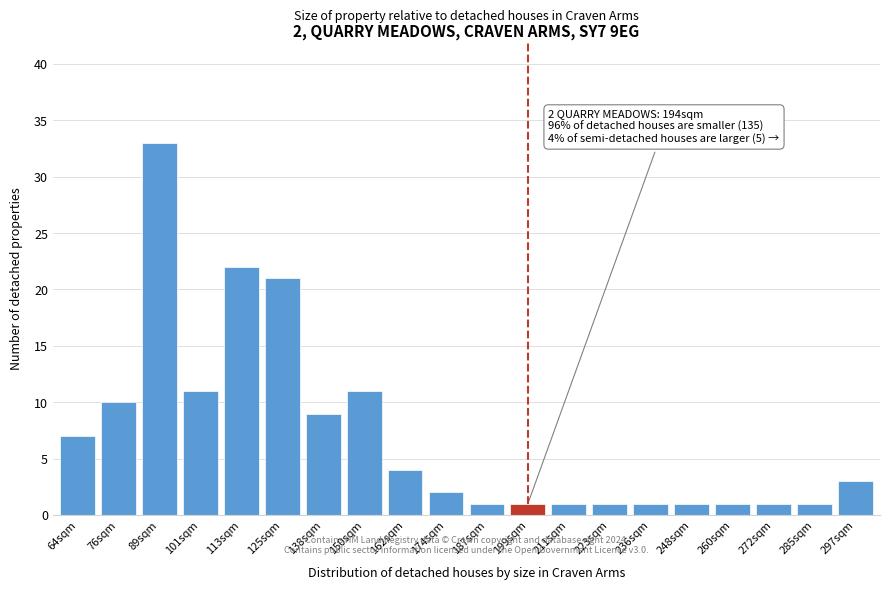

Reading left to right, list all the values displayed in this chart.

7	10	33	11	22	21	9	11	4	2	1	1	1	1	1	1	1	1	1	3